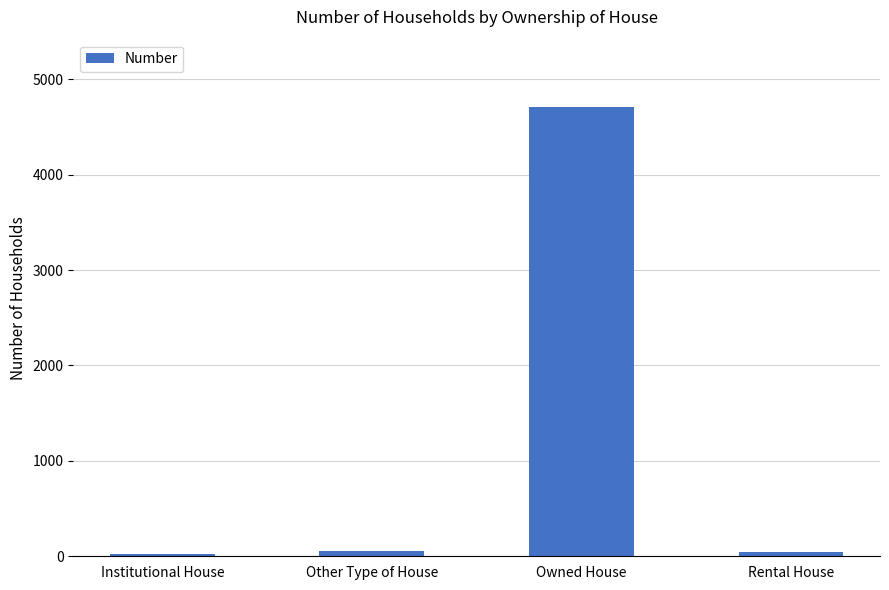

What is the label of the 4th bar from the right?

Institutional House